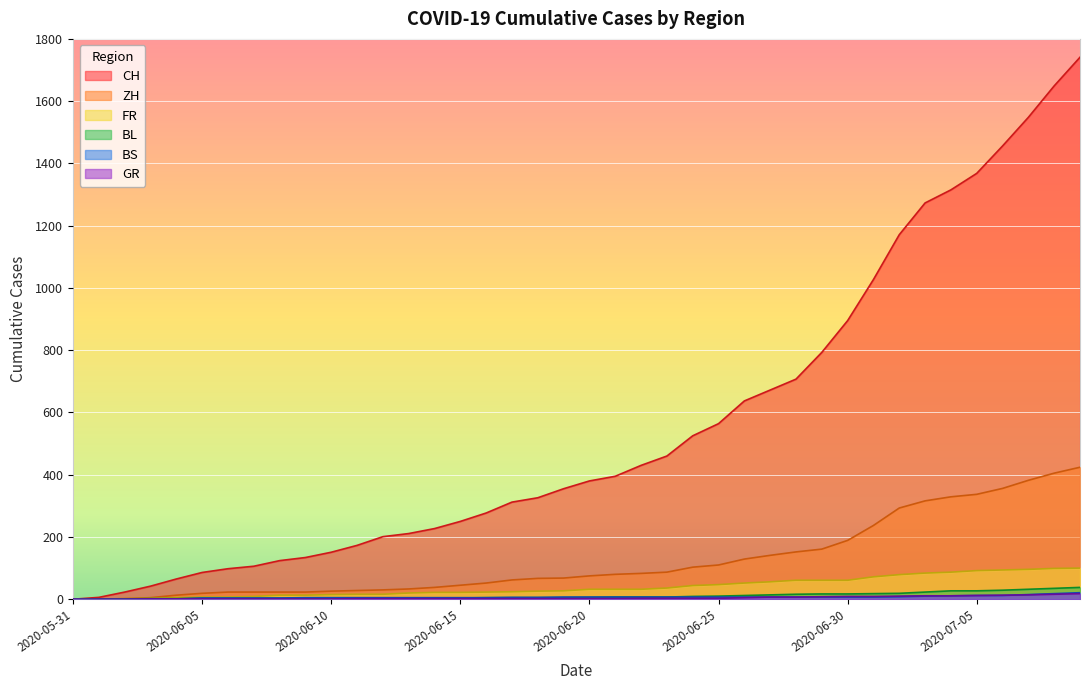

How many distinct data groups are displayed?

6